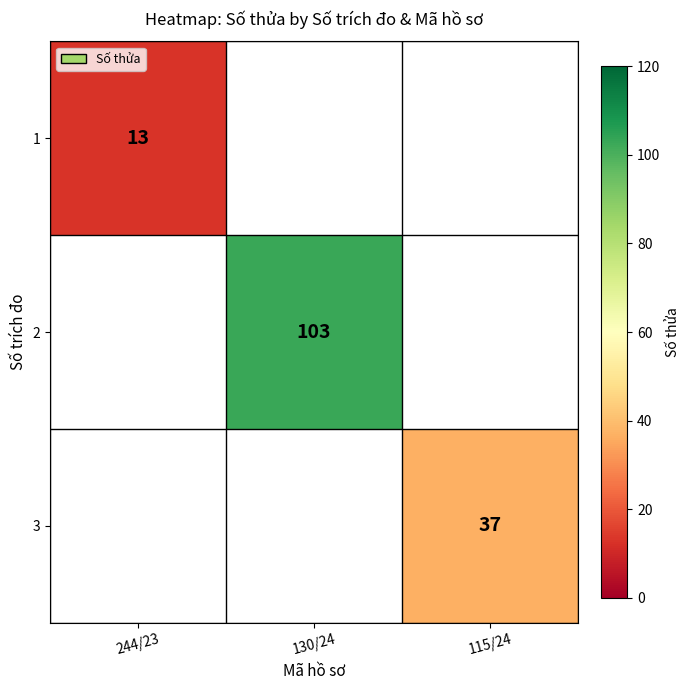

What is the minimum value shown in the chart?

13.0